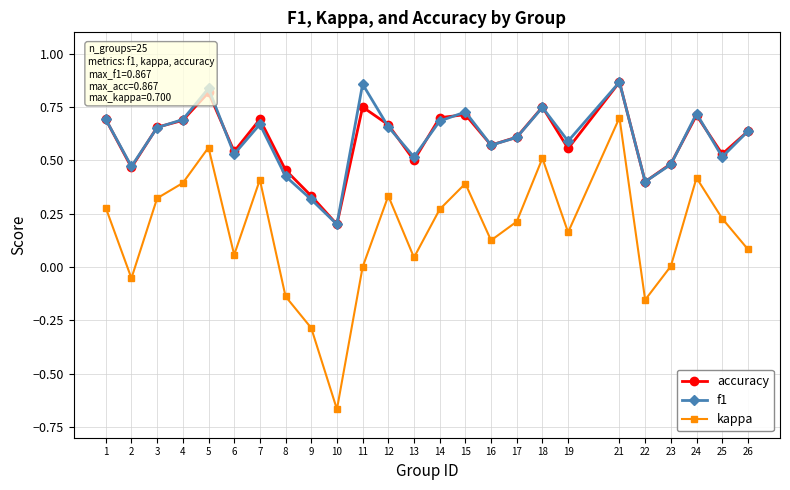

Between 19 and 21, which series saw the biggest shift?

kappa